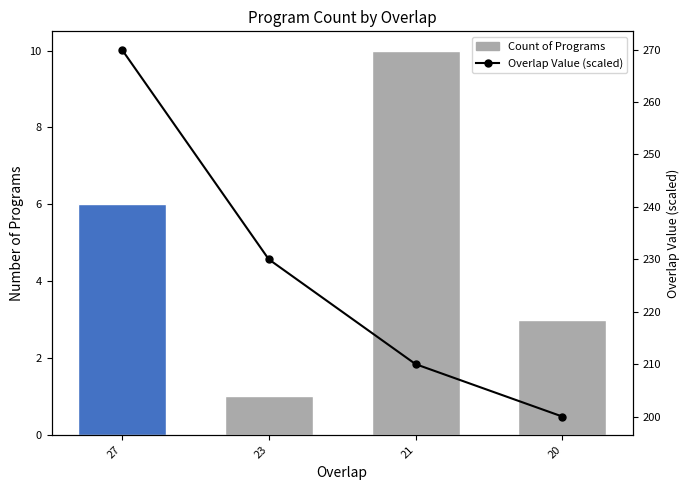

Rank the series by their maximum value, from lowest to highest.

Count of Programs, Overlap Value (scaled)